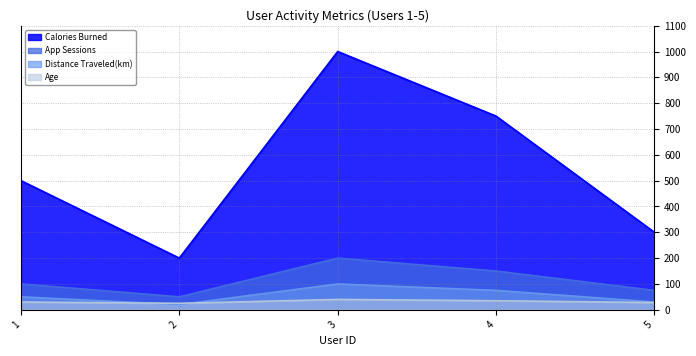

List the series in order of their peak value, highest first.

Calories Burned, App Sessions, Distance Traveled(km), Age